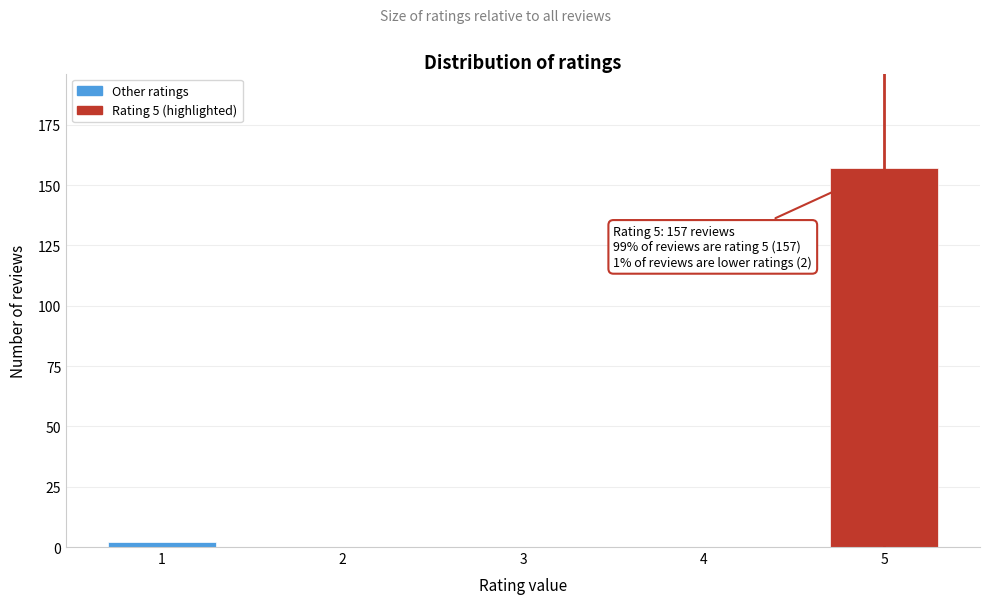

Reading left to right, list all the values displayed in this chart.

1=2	2=0	3=0	4=0	5=157